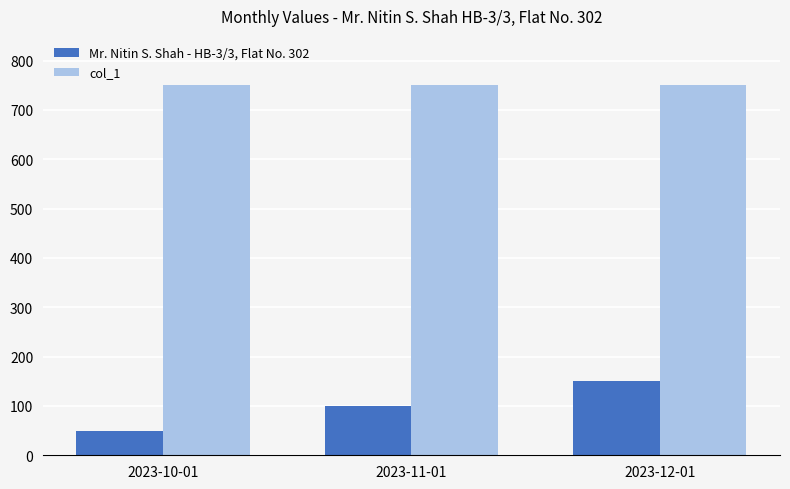

Which series has the largest total across all categories?

col_1